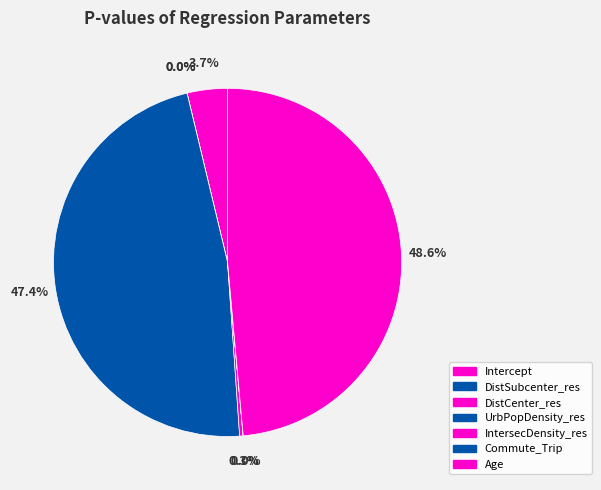

How many slices are in this pie chart?

7